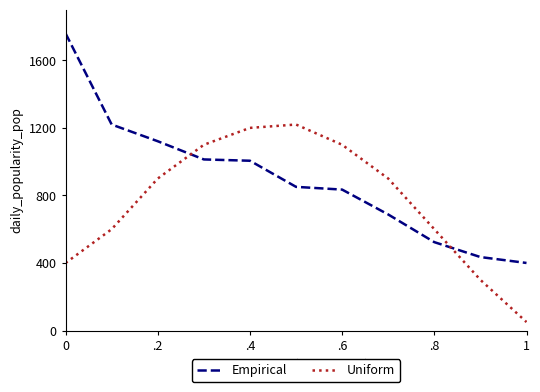

List the series in order of their overall mean, highest first.

Empirical, Uniform